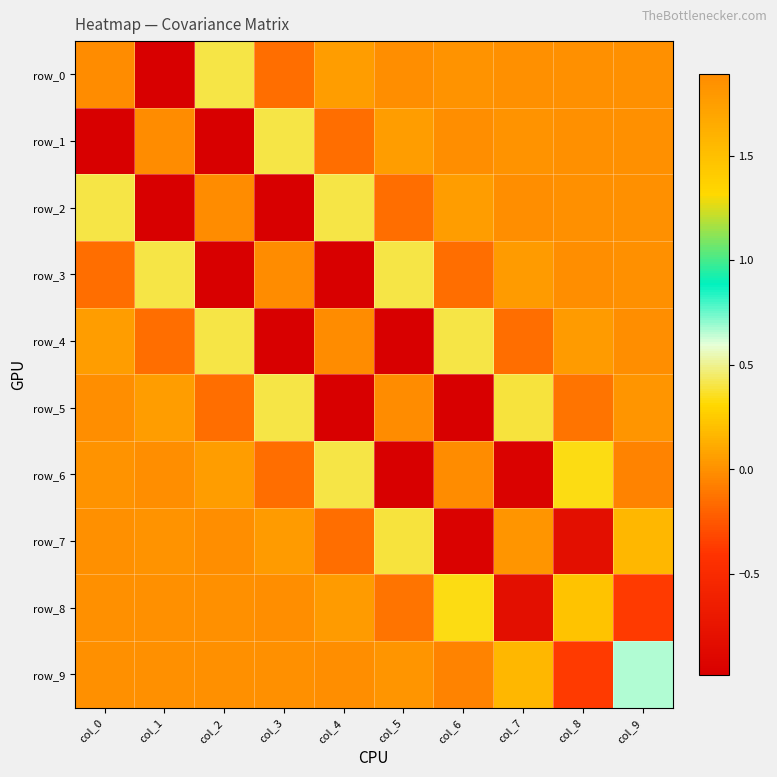

Which label corresponds to the largest value in the chart?

col_0